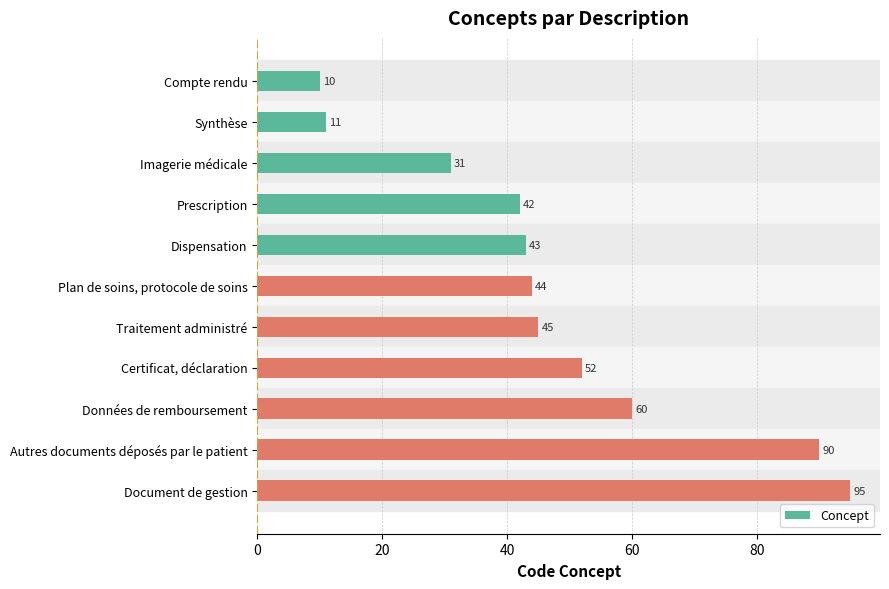

Reading top to bottom, transcribe all the data shown in this chart.

10	11	31	42	43	44	45	52	60	90	95